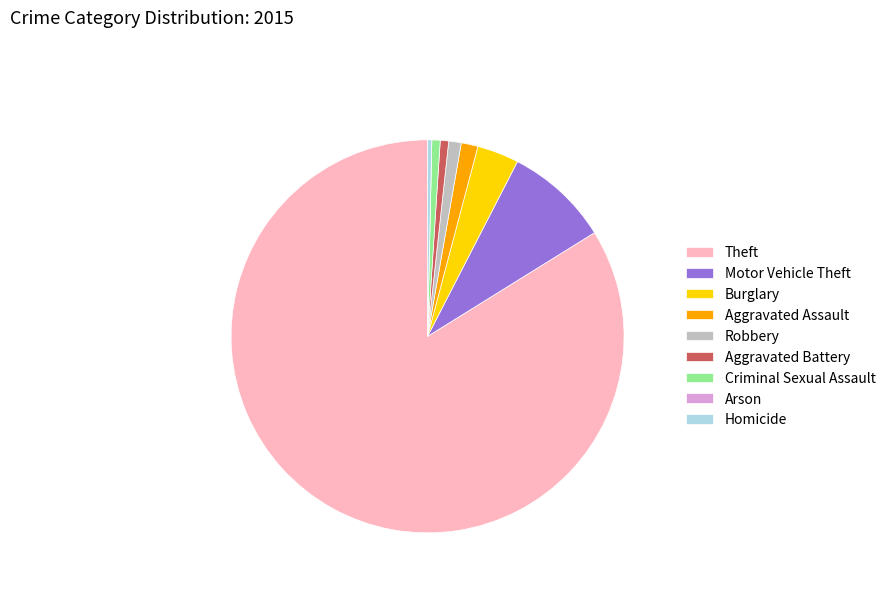

Which has a higher value, Motor Vehicle Theft or Burglary?

Motor Vehicle Theft